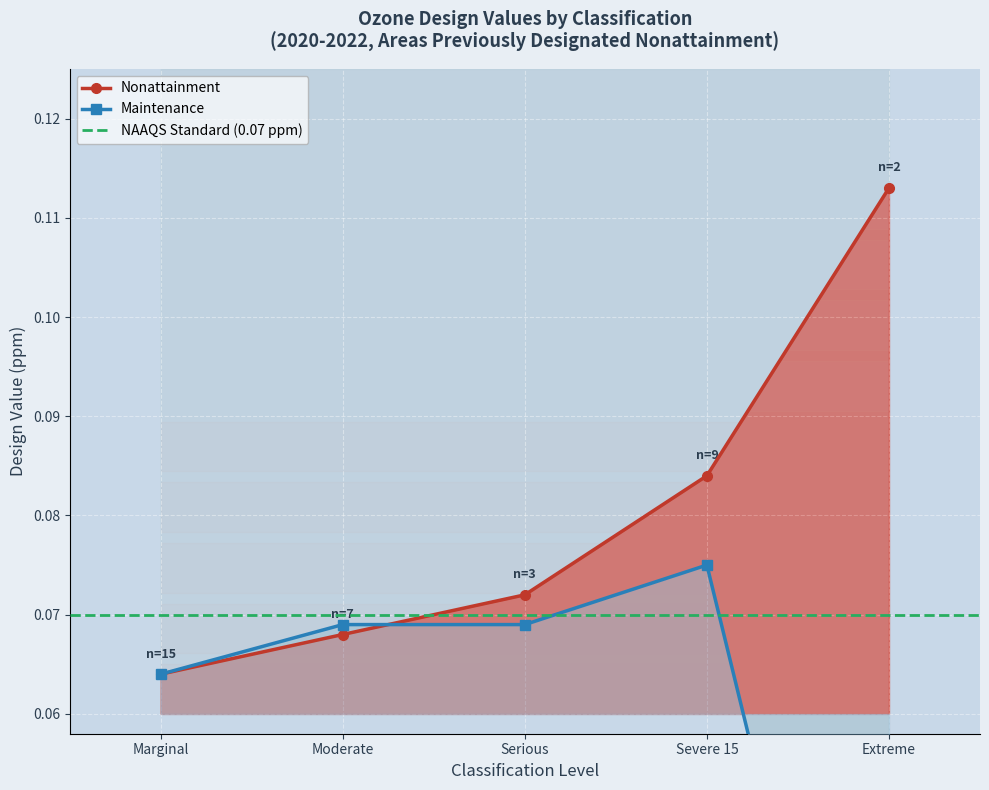

Between which two adjacent categories do Nonattainment and Maintenance first intersect?

Moderate and Serious